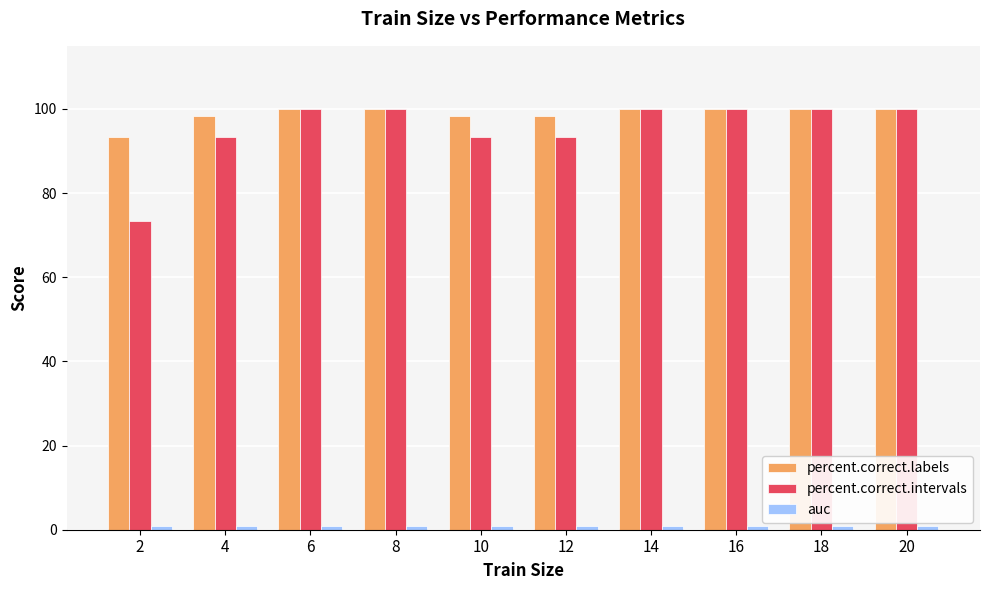

What is the maximum value for percent.correct.labels?

100.0